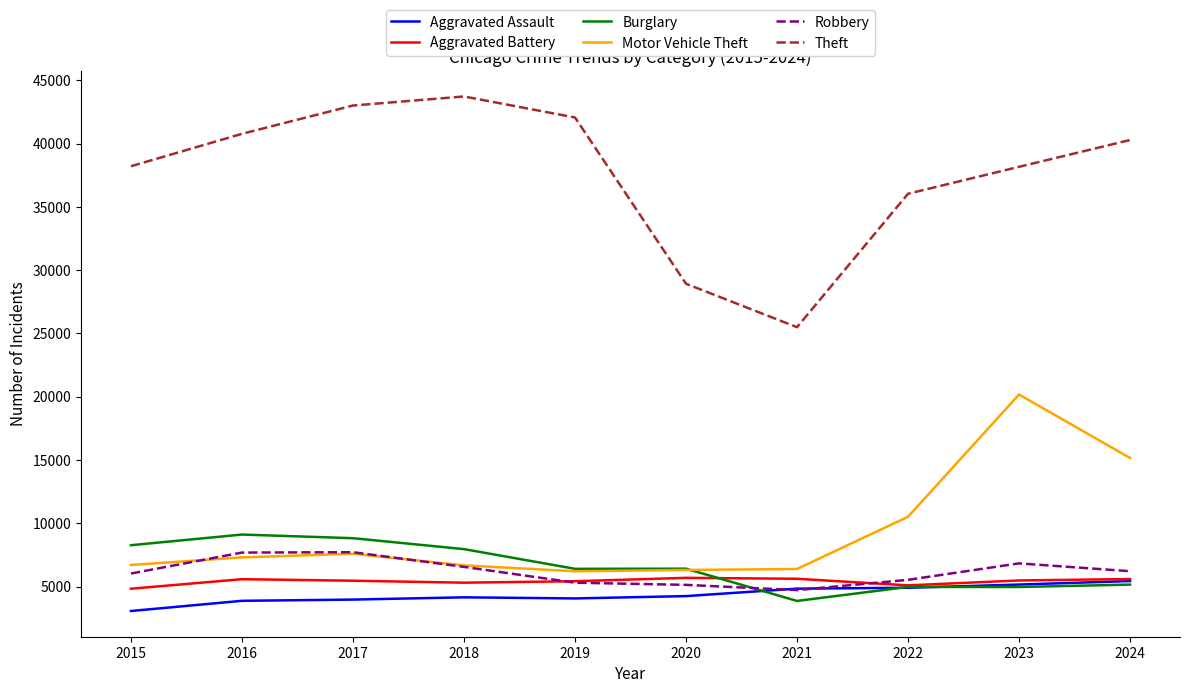

How many categories are shown in the chart?

10